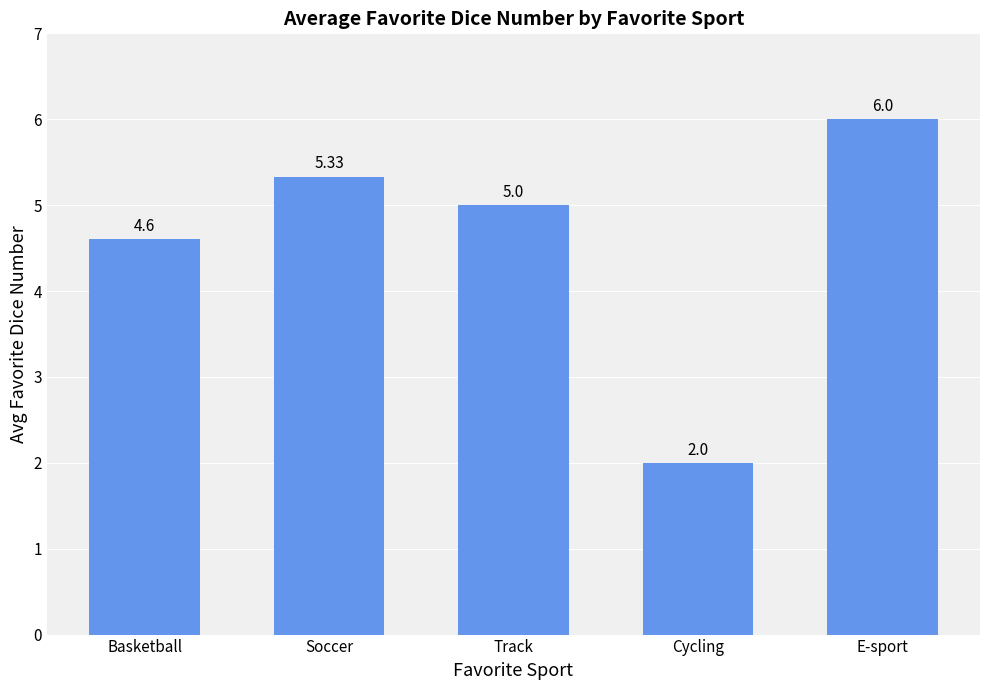

List the labels in order of value, largest first.

E-sport, Soccer, Track, Basketball, Cycling